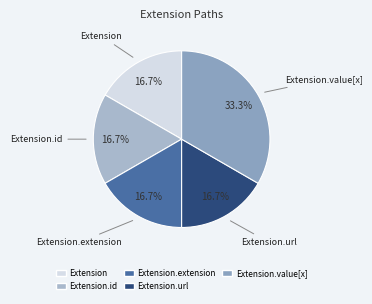

How many slices are in this pie chart?

5